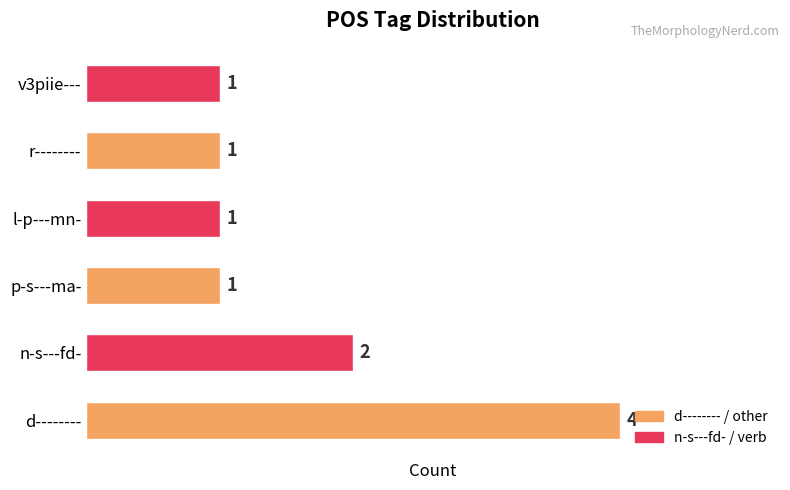

Which label corresponds to the largest value in the chart?

d--------